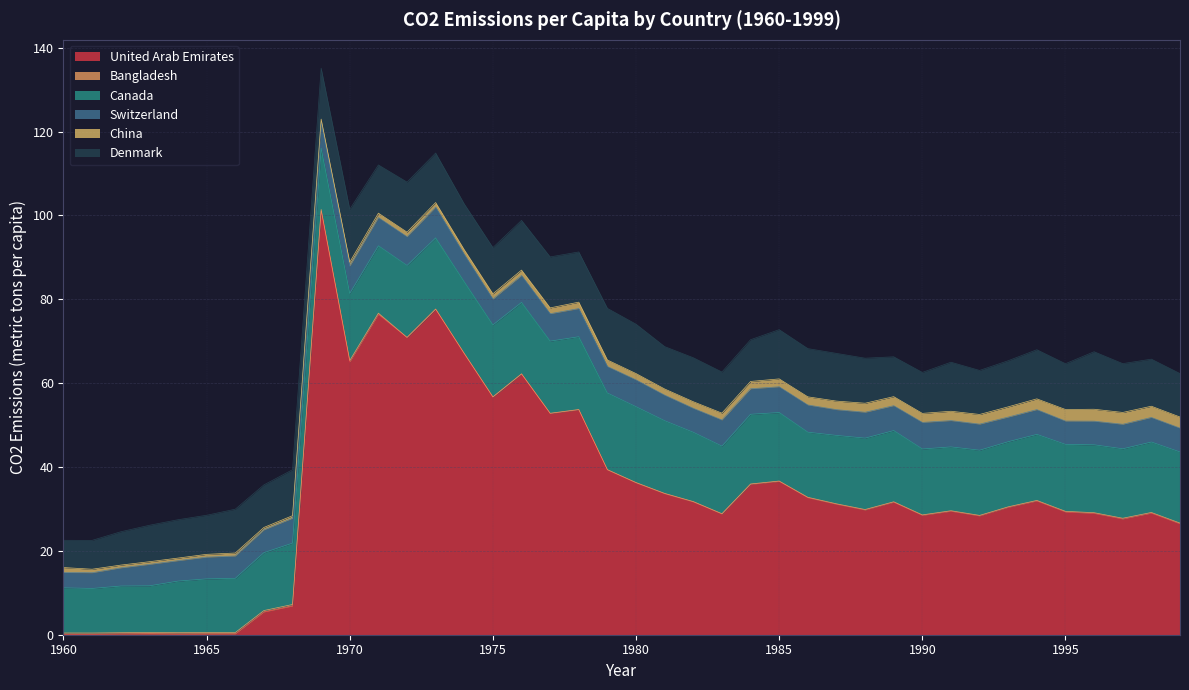

Which series ends up on top after the final intersection of United Arab Emirates and Switzerland?

United Arab Emirates